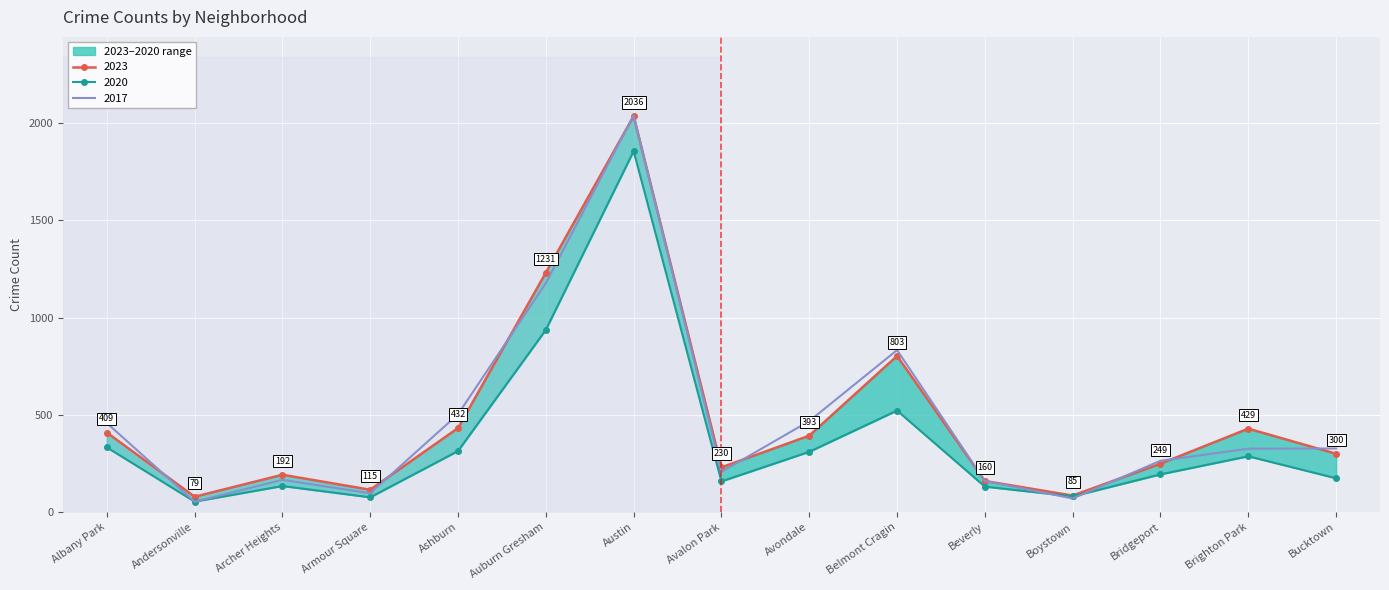

What is the label of the 12th point from the left?

Boystown